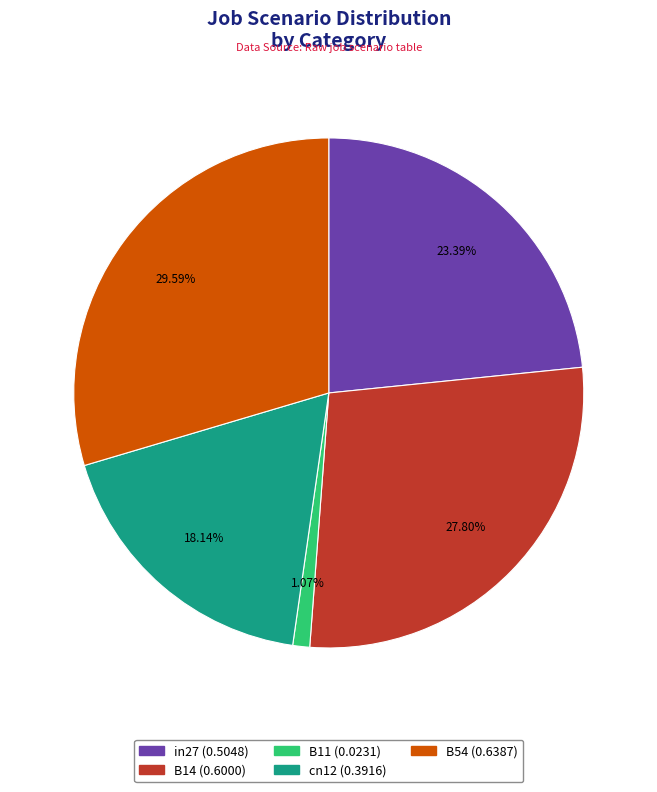

Is there a majority slice in this chart?

No